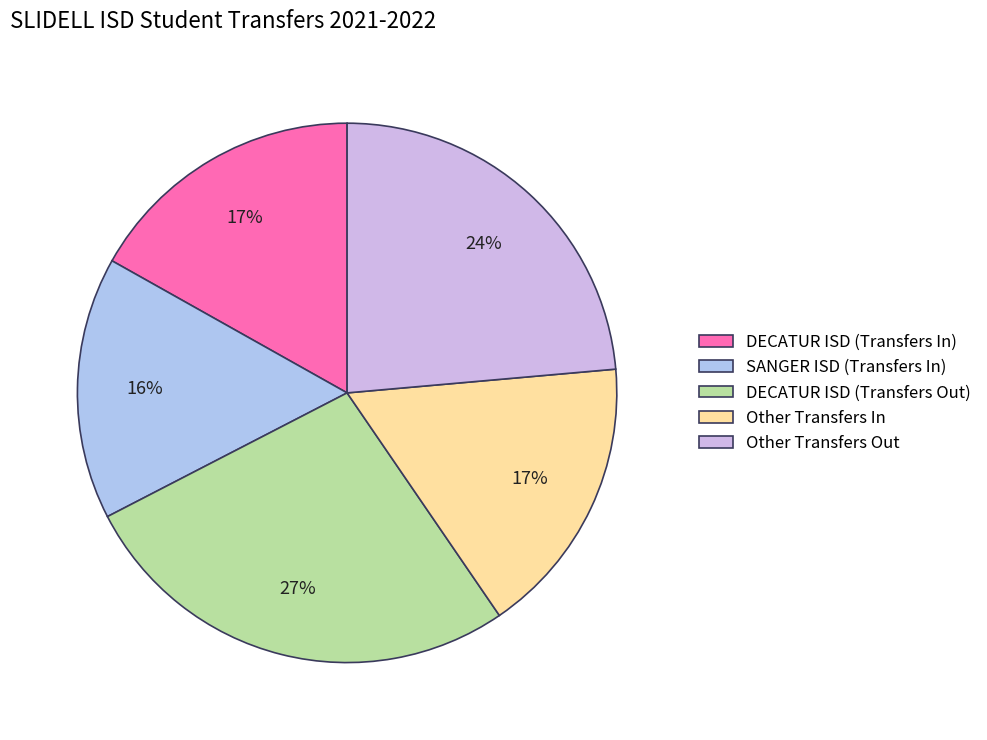

How many segments does this pie chart have?

5